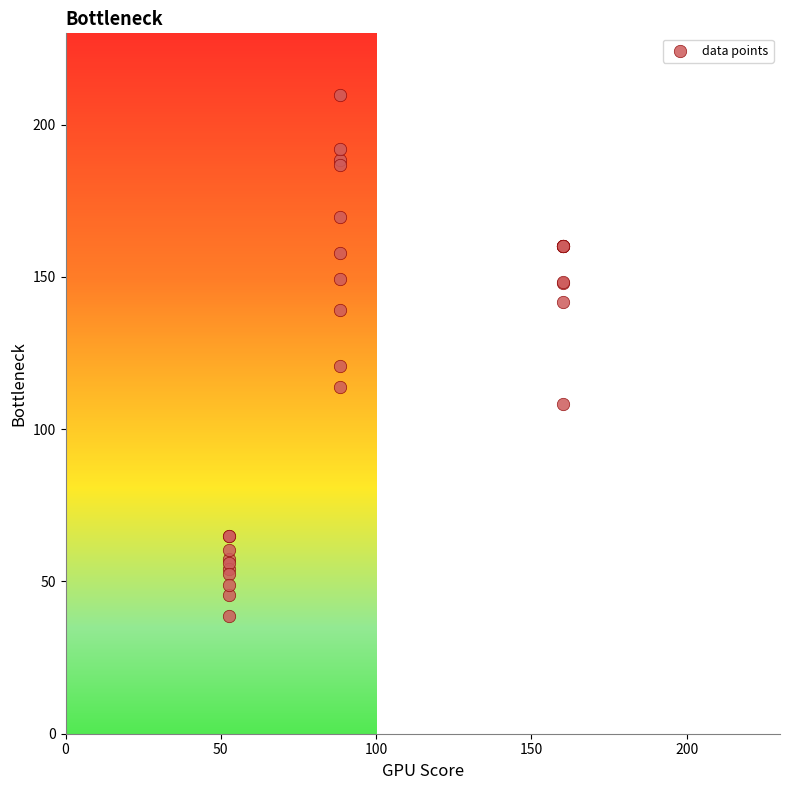

What Y value in the scatter plot is closest to 124?

120.6